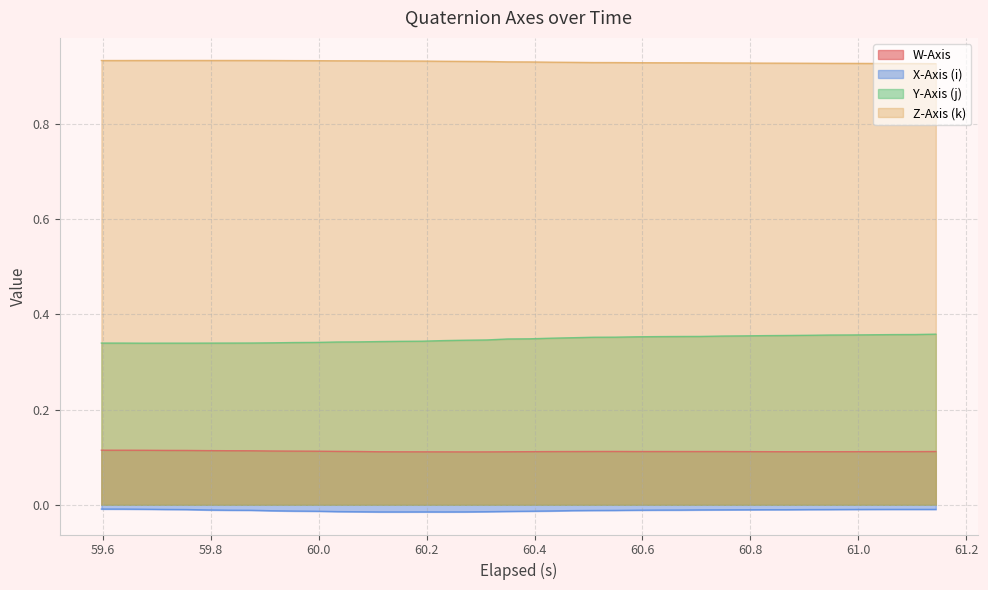

True or false: X-Axis (i) and Y-Axis (j) cross at least once.

False